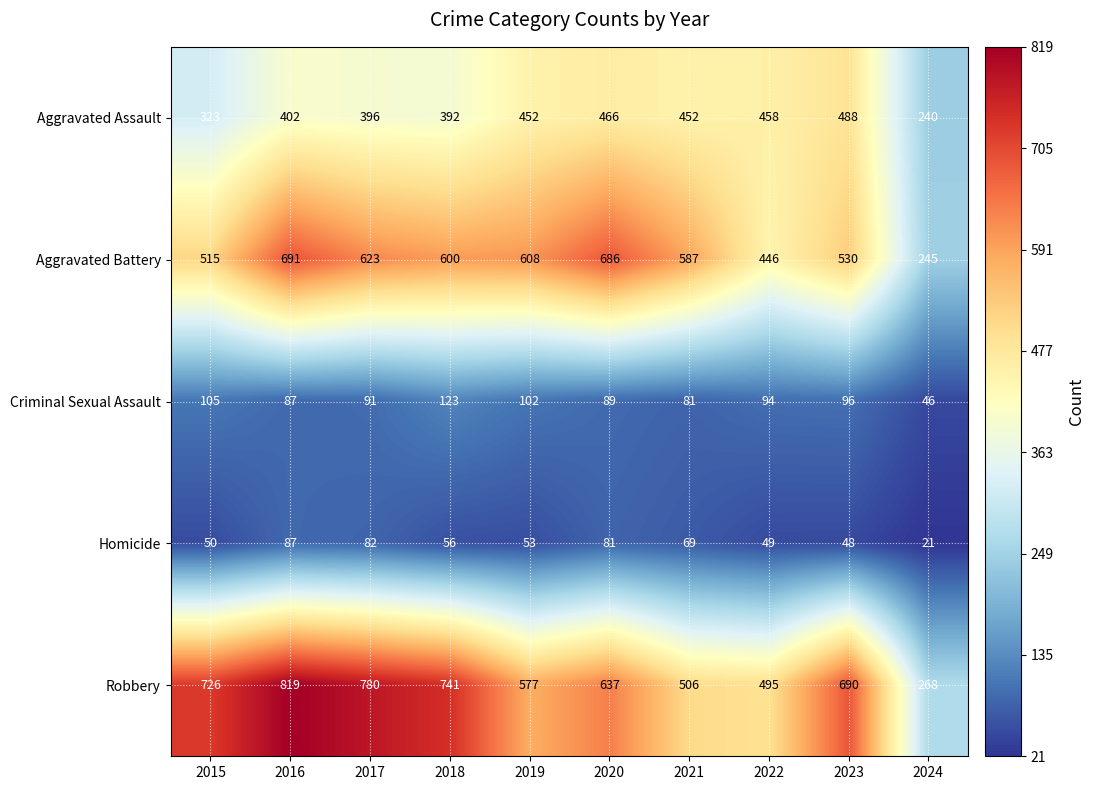

What is the difference between the maximum and minimum values in the Criminal Sexual Assault series?

77